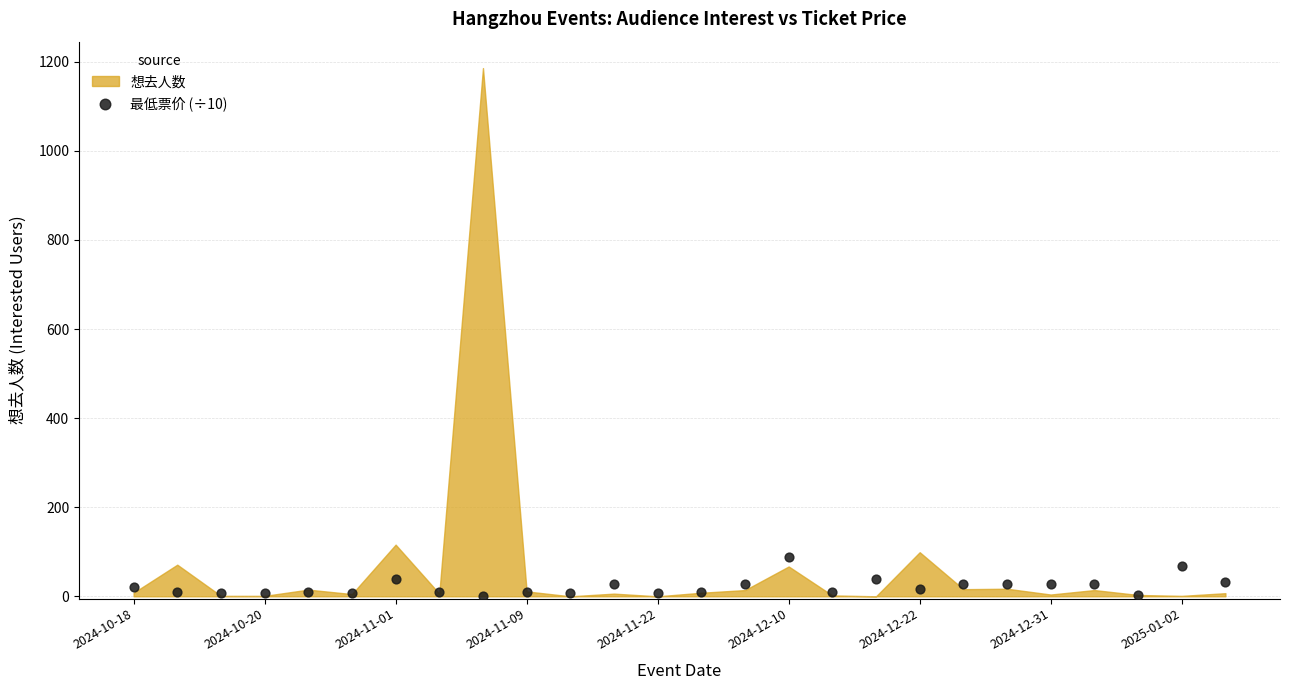

What is the range of Y values (max minus min)?

88.0